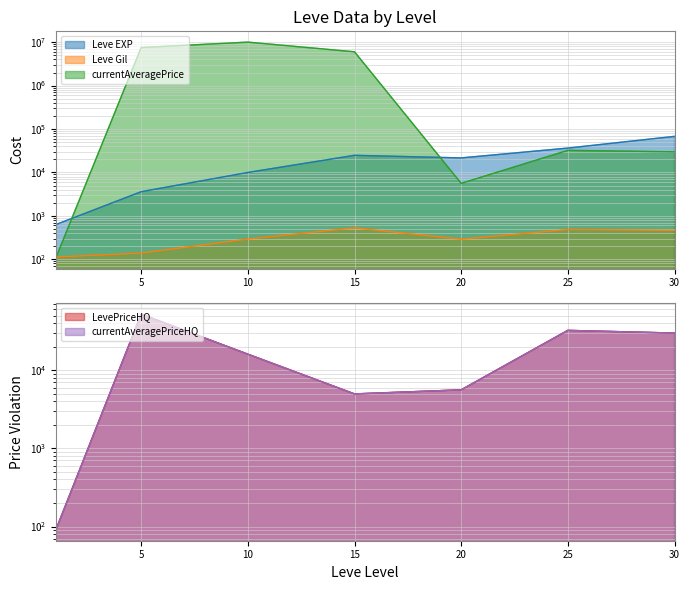

Reading left to right, list all the values displayed in this chart.

Leve EXP: 630.0	3600.0	9990.0	24790.0	21600.0	36390.0	67730.0
Leve Gil: 113.0	139.0	293.0	529.0	290.0	485.0	463.0
currentAveragePrice: 107.8	7526000.0	10029002.0	6002980.0	5600.0	32270.0	29806.8
LevePriceHQ: 90.5	52000.0	16005.0	4966.7	5600.0	32270.0	29806.8
currentAveragePriceHQ: 90.5	52000.0	16005.0	4966.7	5600.0	32270.0	29806.8